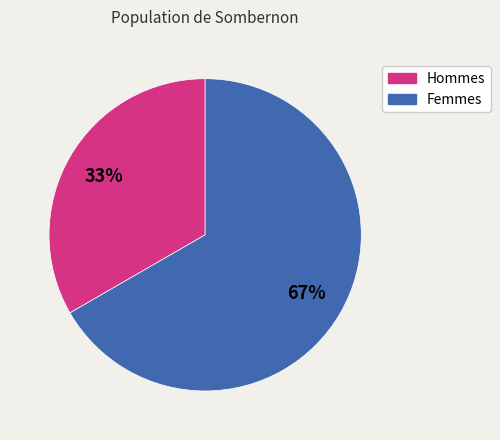

Count the number of slices in the pie.

2